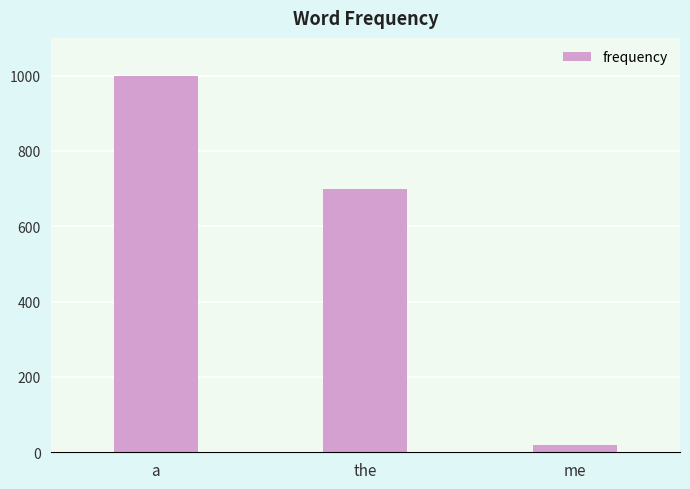

What is the difference between the maximum and minimum values?

980